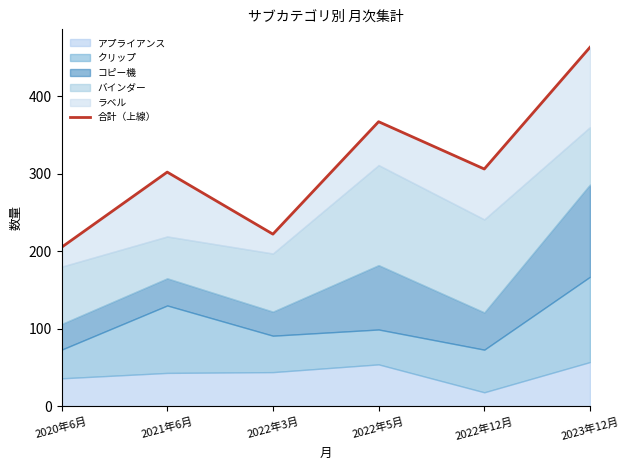

At which label does the data first exceed 306?

2022年5月